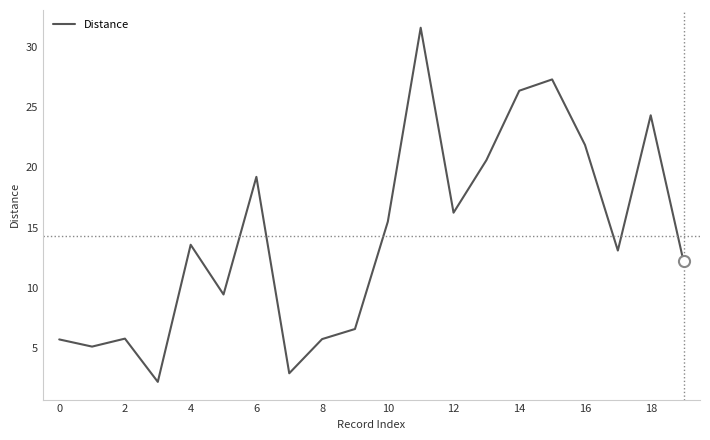

What is the difference between the maximum and minimum values?

29.4